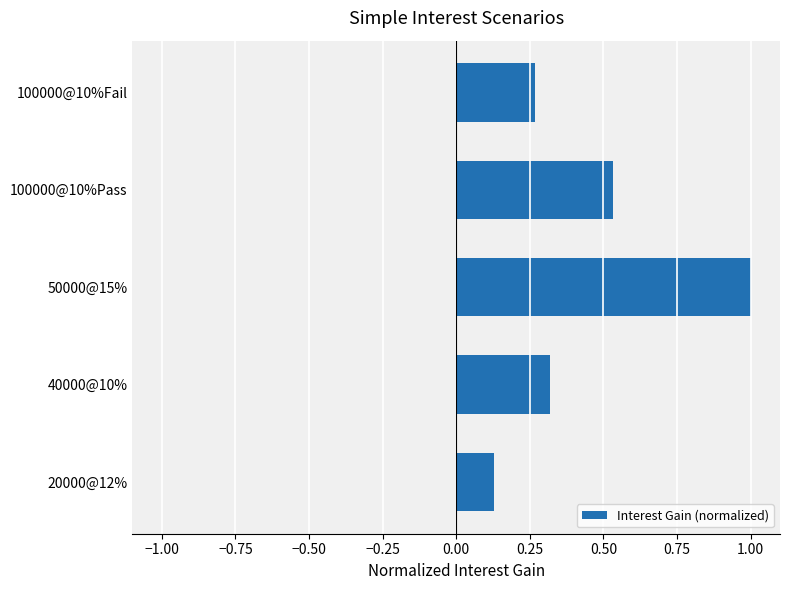

Is it true that the value at 40000@10% is 0.4?

False